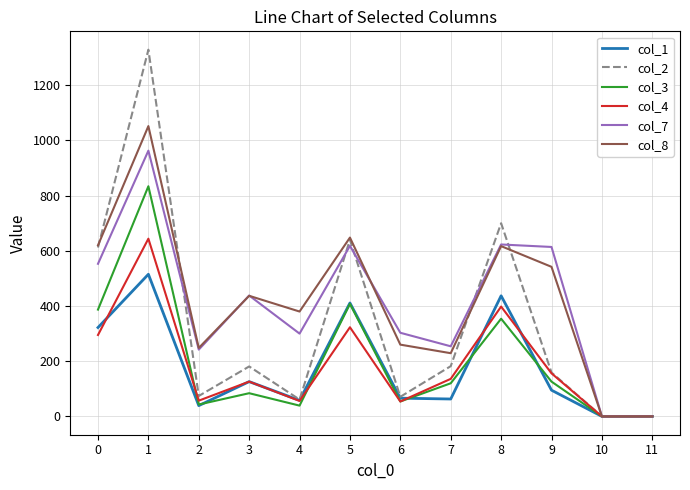

Rank the series by their maximum value, from lowest to highest.

col_1, col_4, col_3, col_7, col_8, col_2